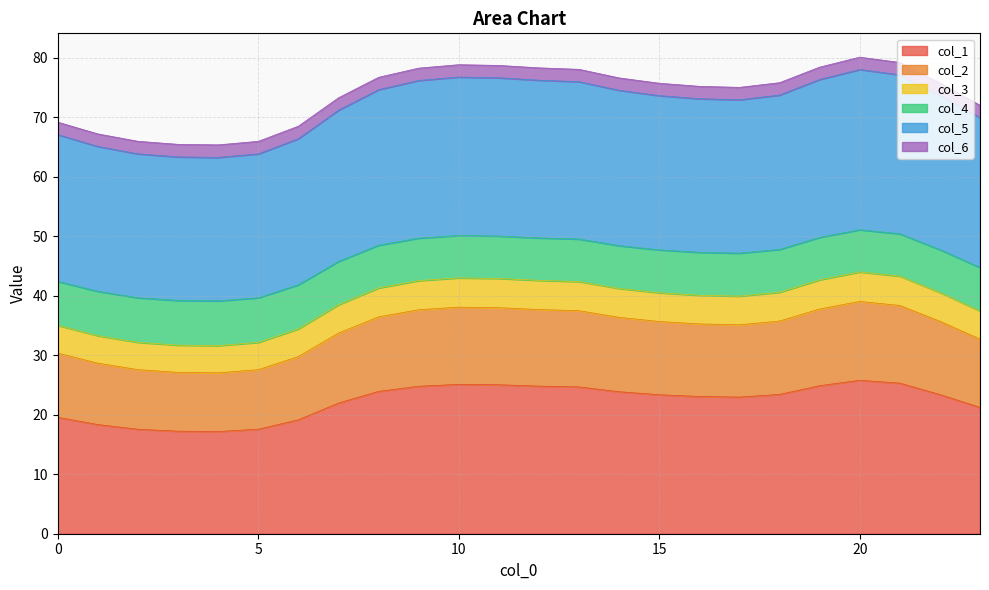

At which label is col_1 closest to 21?

23